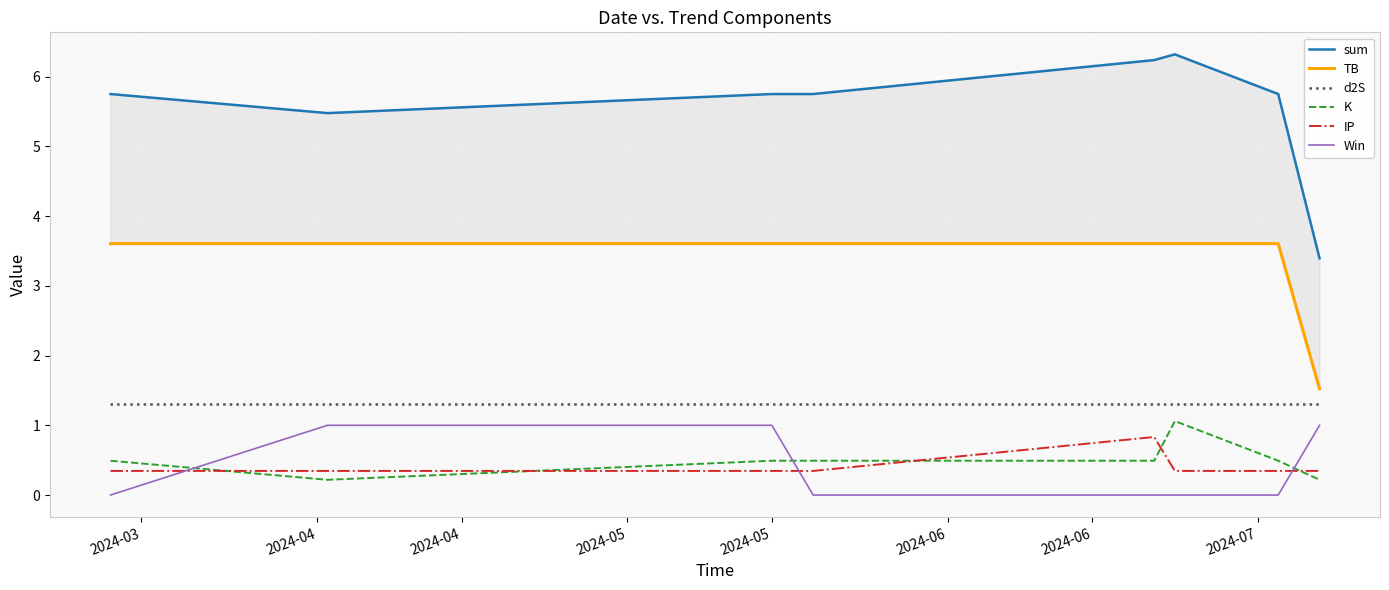

How many interior local valleys does the sum series have?

1